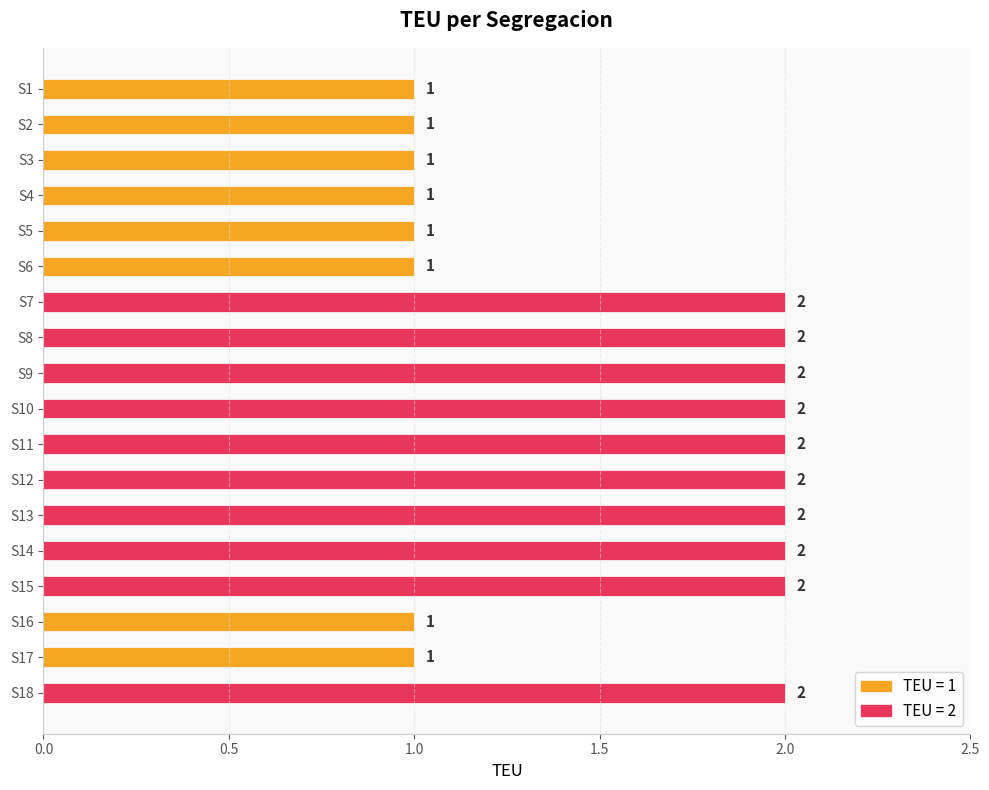

What is the difference between the maximum and minimum values?

1